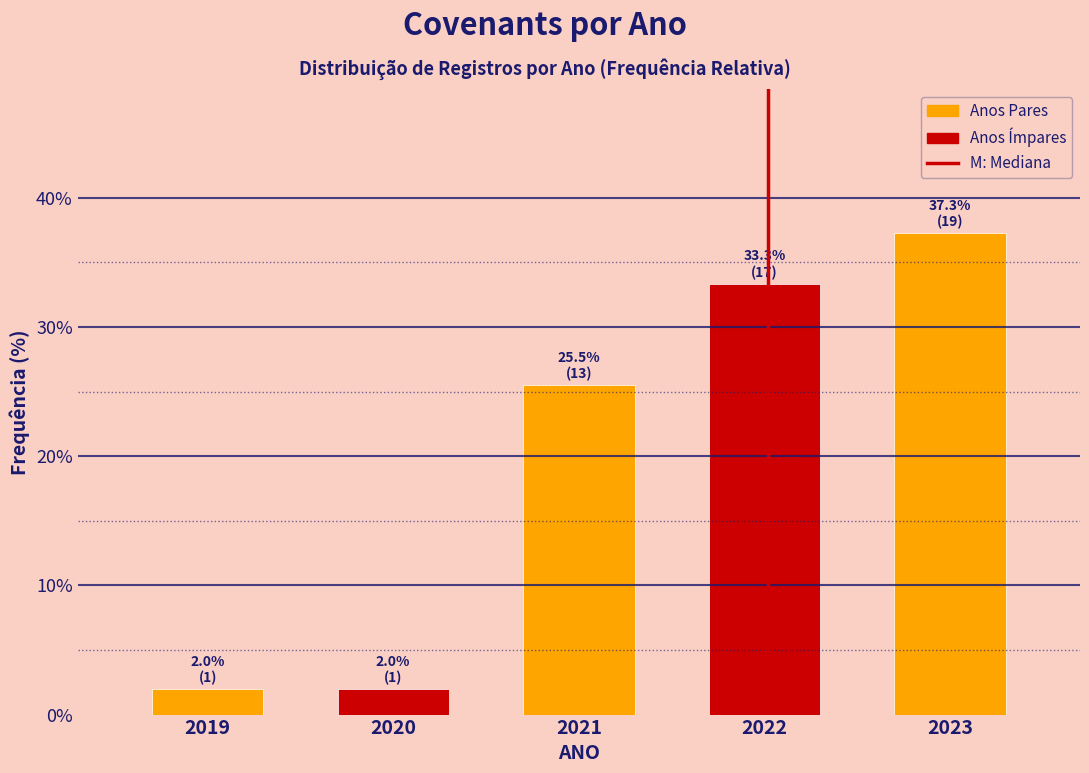

Reading right to left, what are all the values shown in this chart?

37.3	33.3	25.5	2.0	2.0